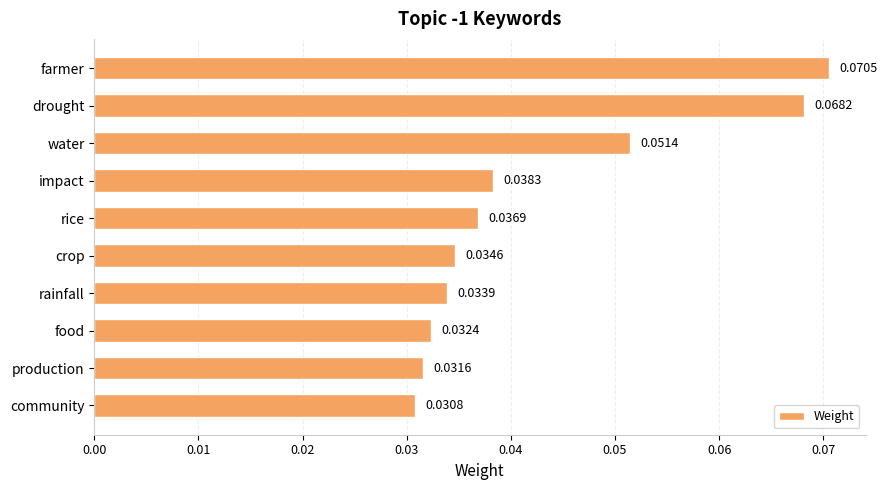

Which has a higher value, community or water?

water